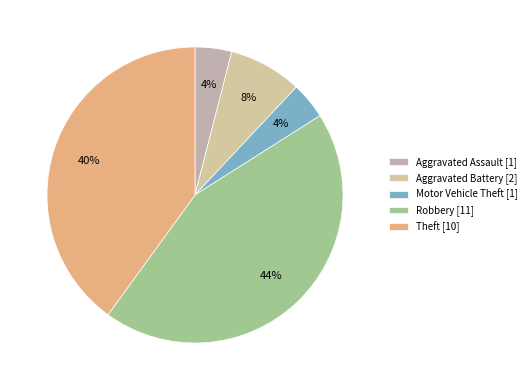

Does any single category account for the majority?

No